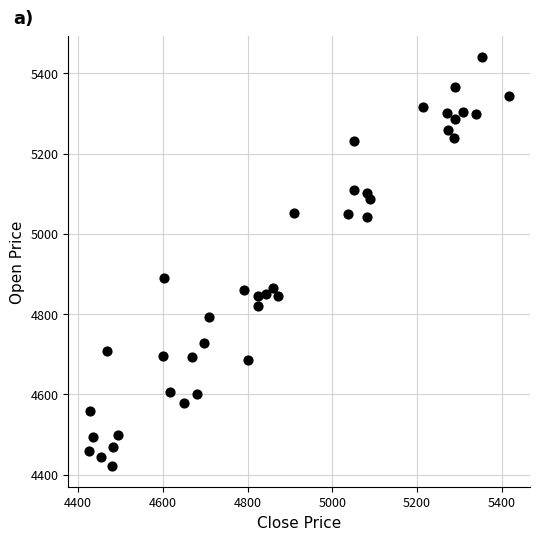

What is the range of Y values (max minus min)?

1019.8